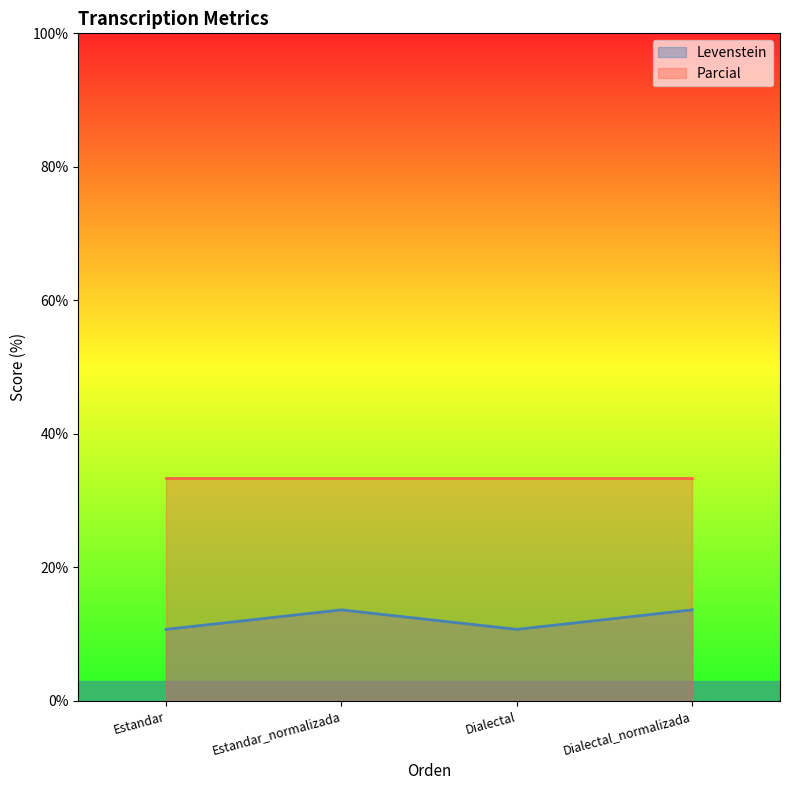

What is the difference between the maximum and minimum values?

2.9